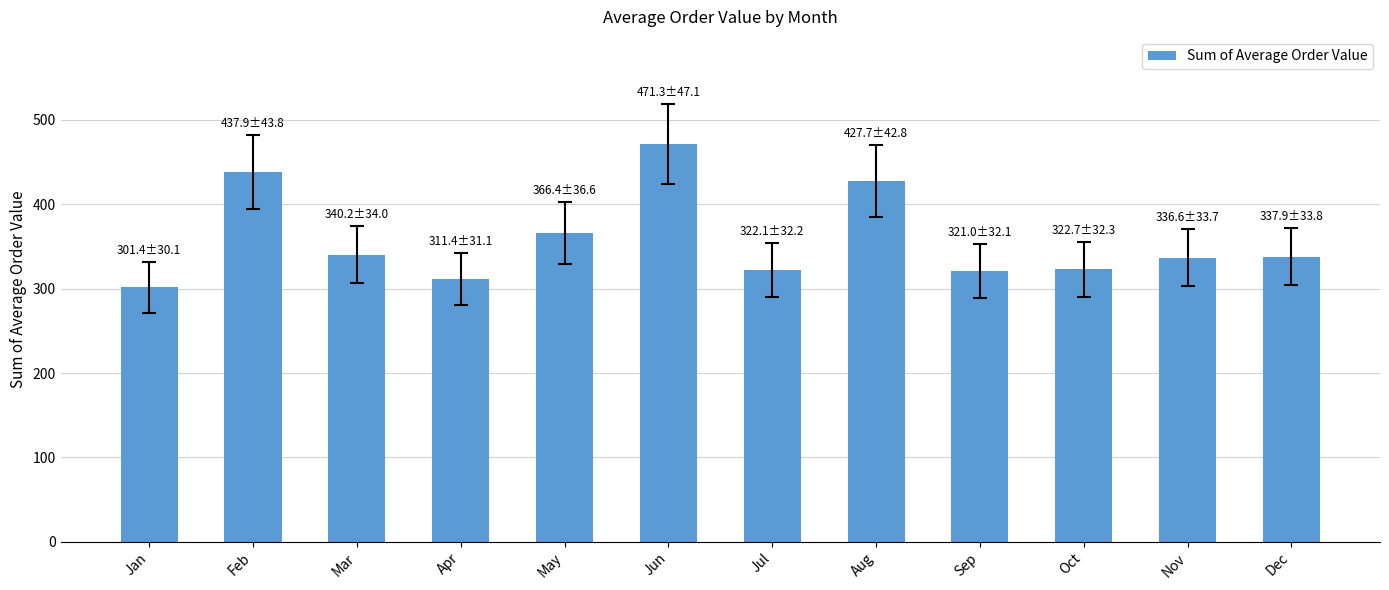

What is the value of the 6th bar from the left?

471.3